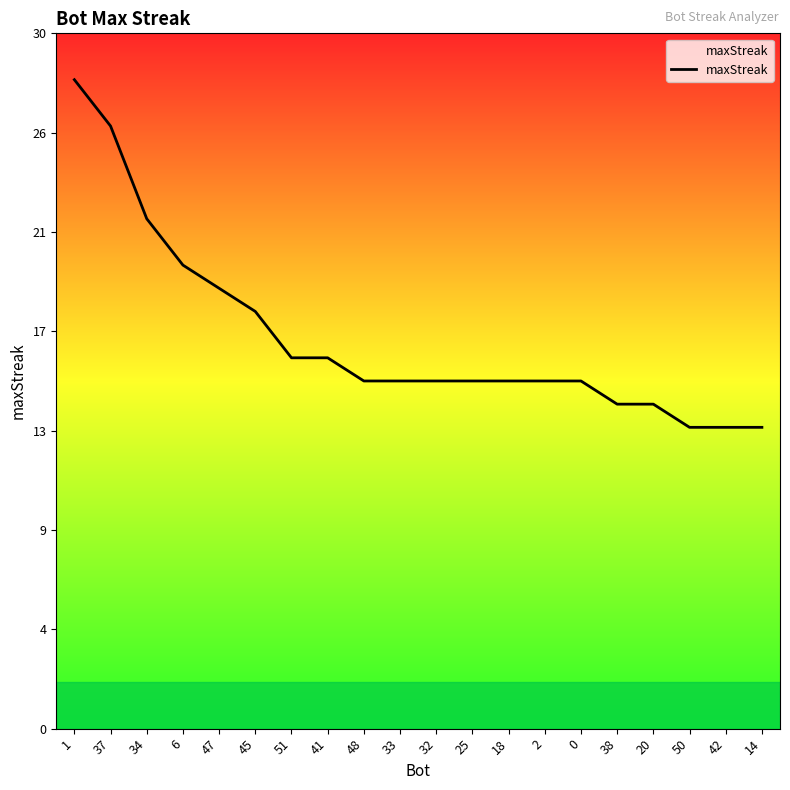

What is the change in value from 45 to 25?

-3